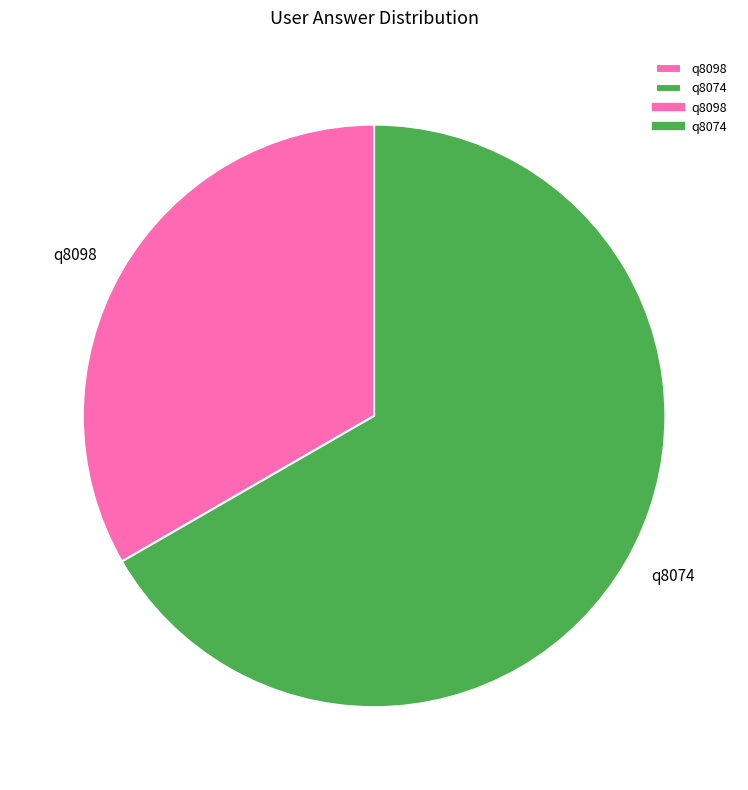

Is there any slice that represents more than half of the pie?

Yes